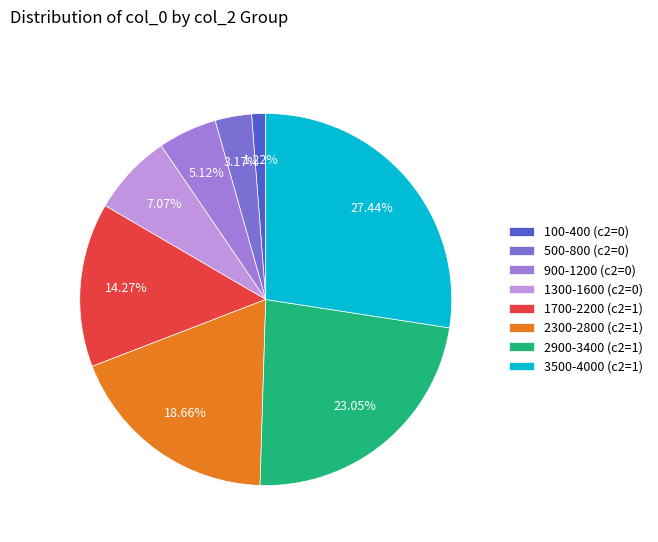

How many segments does this pie chart have?

8